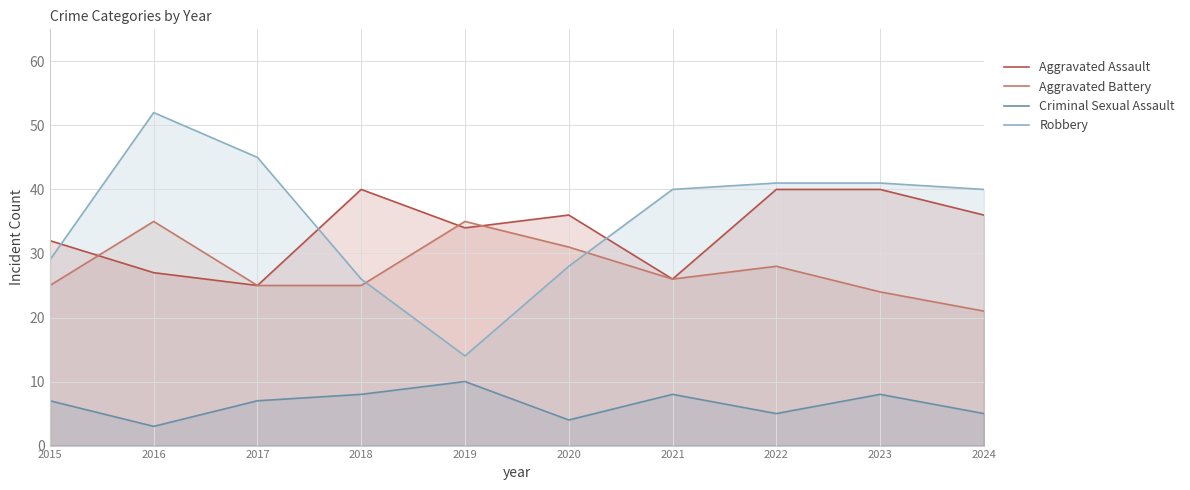

Where do Aggravated Battery and Robbery first cross each other?

2018 and 2019